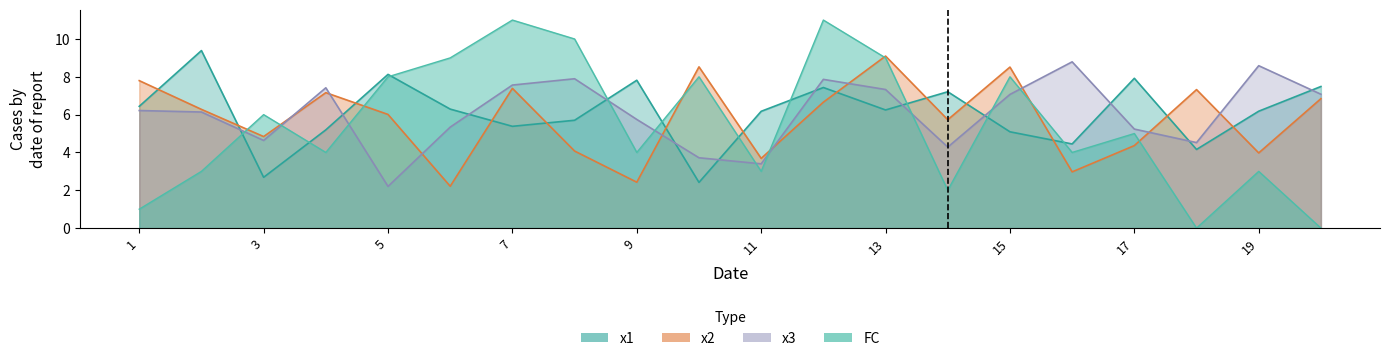

List the labels in order of FC value, smallest first.

18, 20, 1, 14, 2, 11, 19, 4, 9, 16, 17, 3, 5, 10, 15, 6, 13, 8, 7, 12